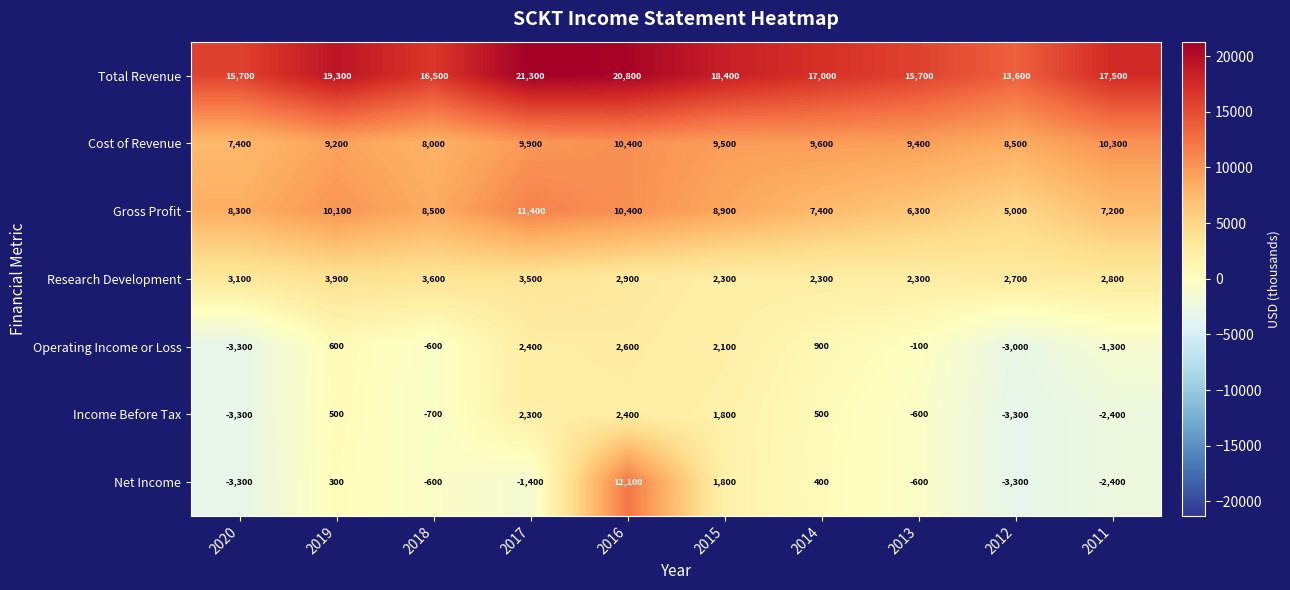

Which series has the largest total across all categories?

Total Revenue